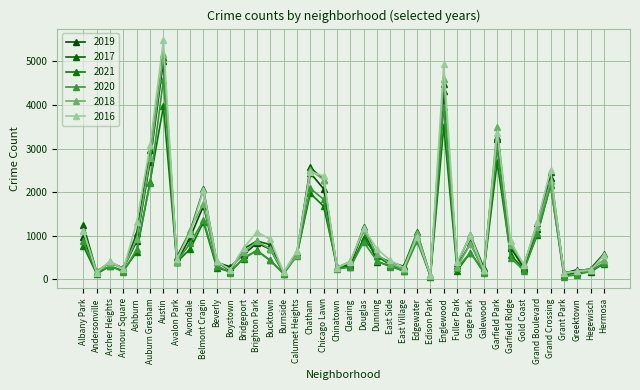

Is this an area chart (filled region under the line)?

No